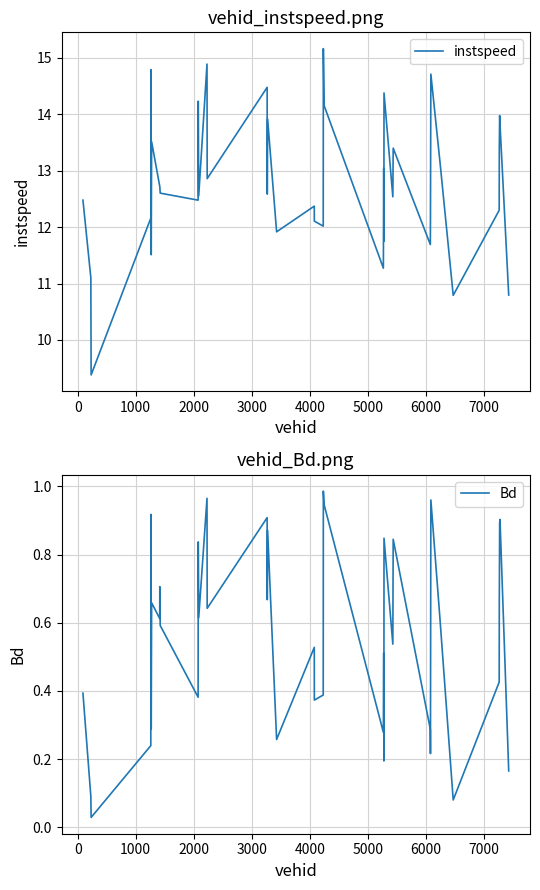

What is the lowest value of the instspeed series?

9.4